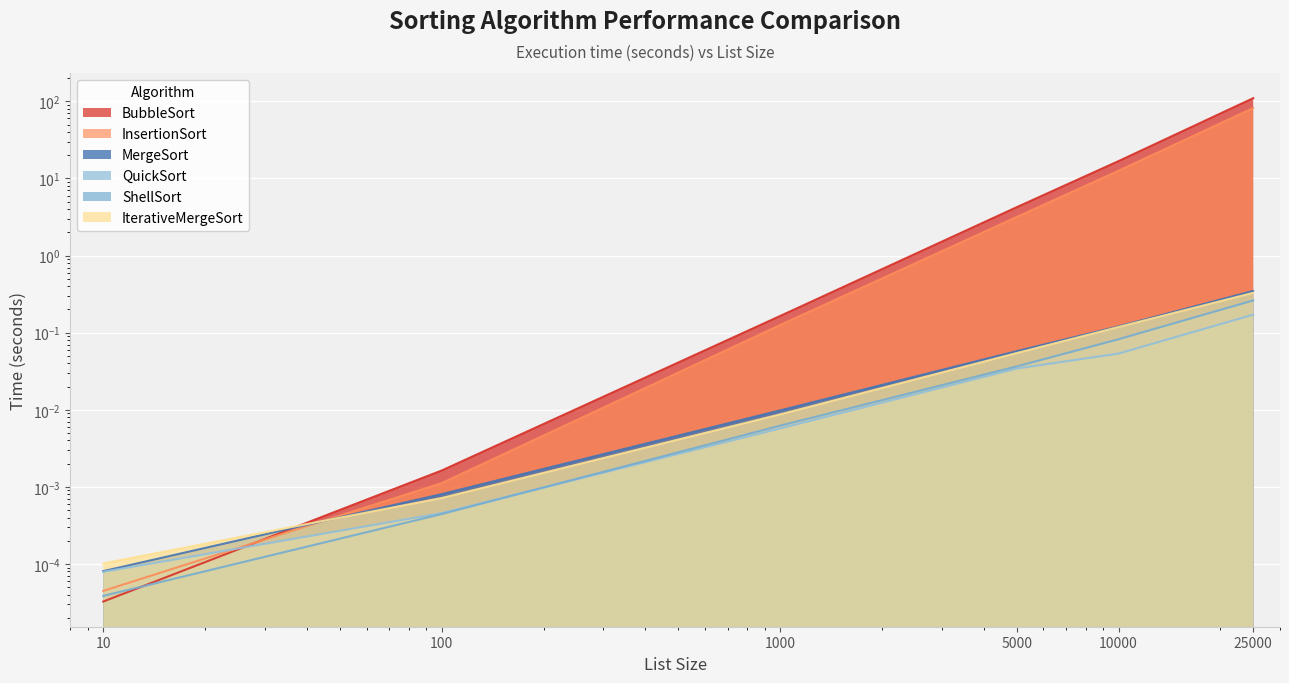

What is the sum of the QuickSort values at 1000 and 25000?

0.2